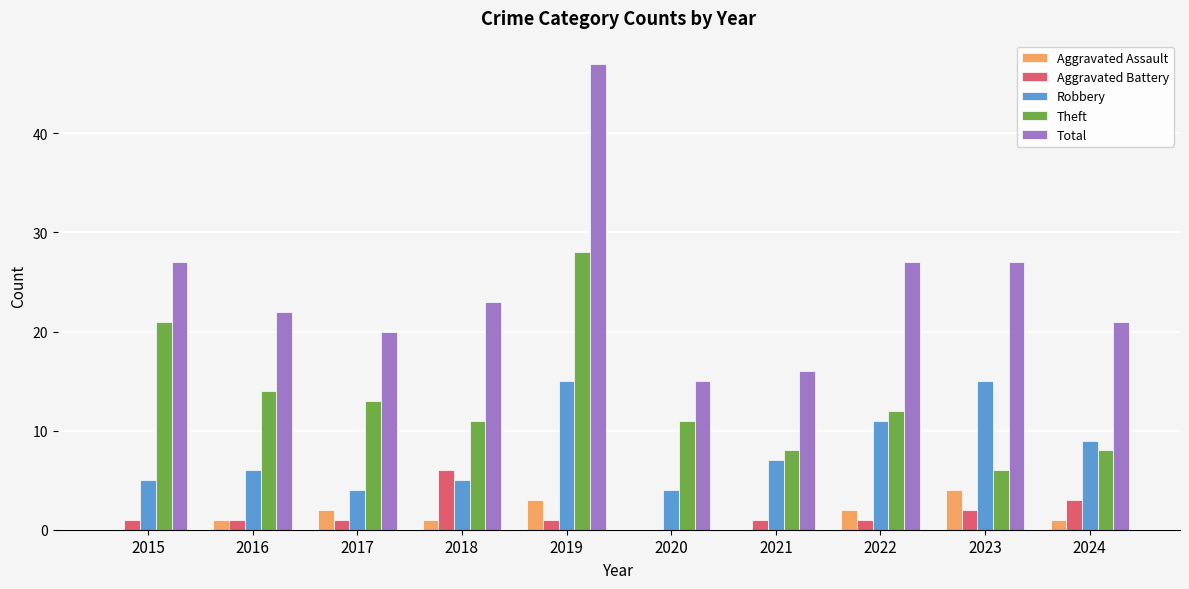

Where does the Total series first go above 23?

2015